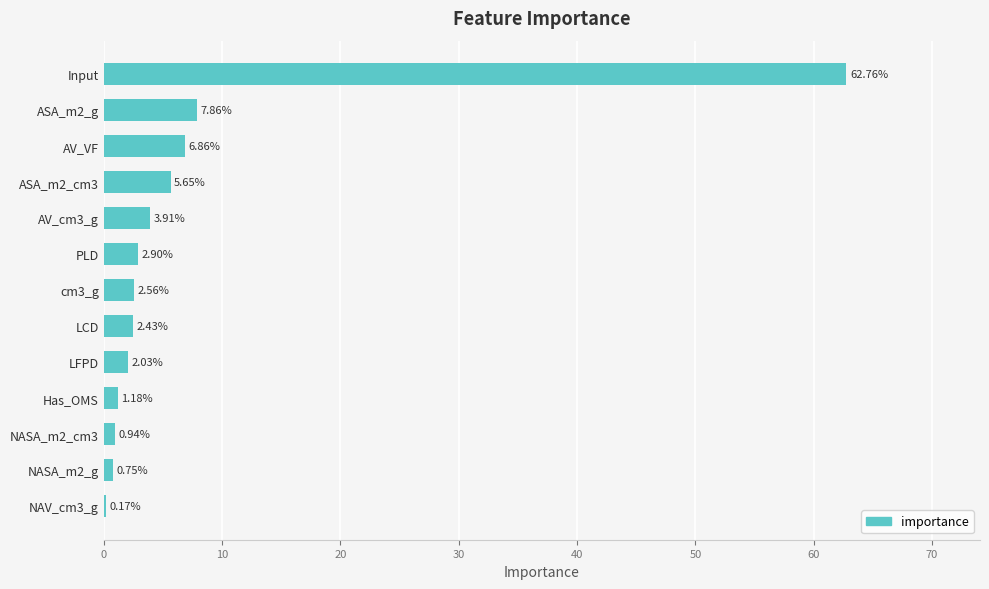

At which category does the chart reach its peak across all series?

Input